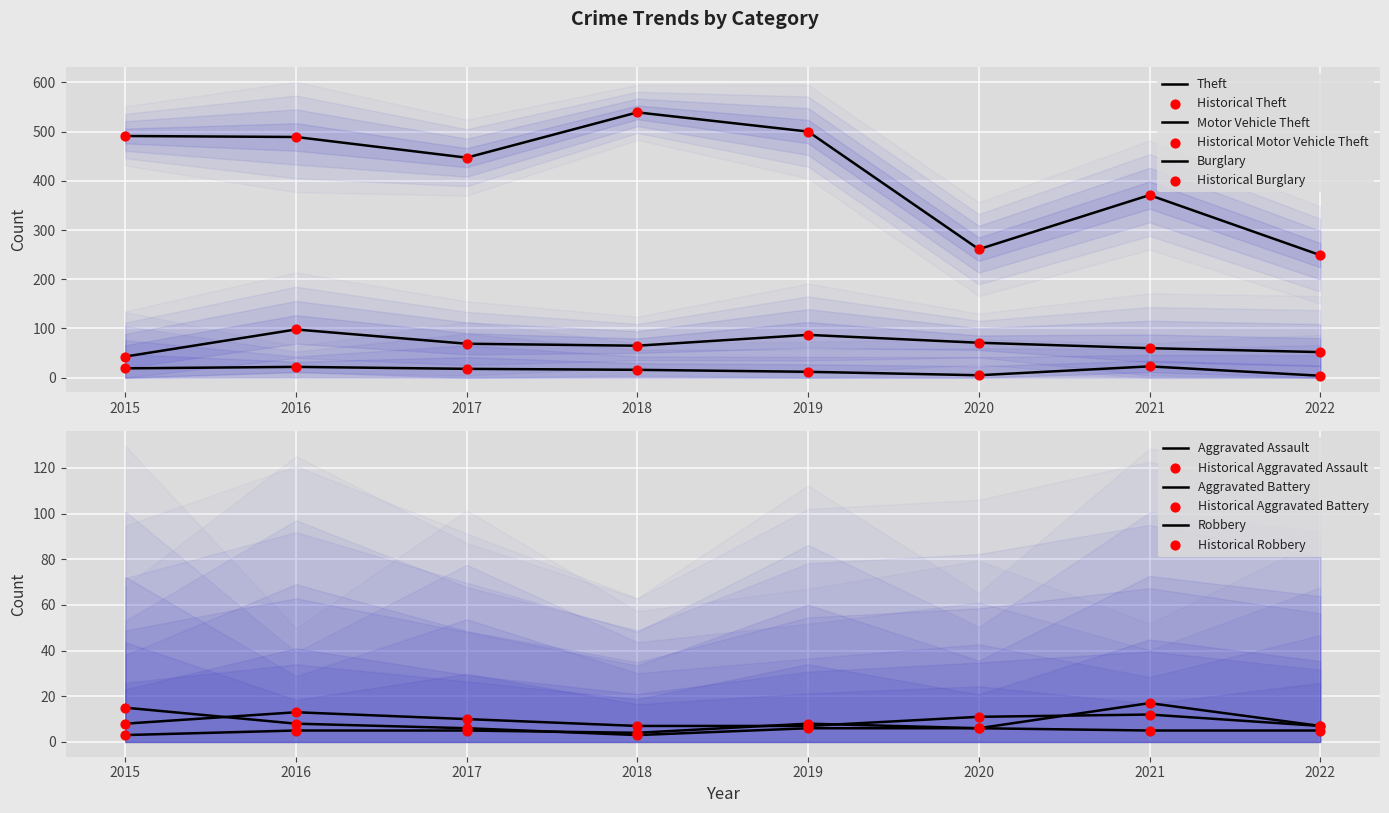

Which series has the largest Y range (max minus min)?

Theft